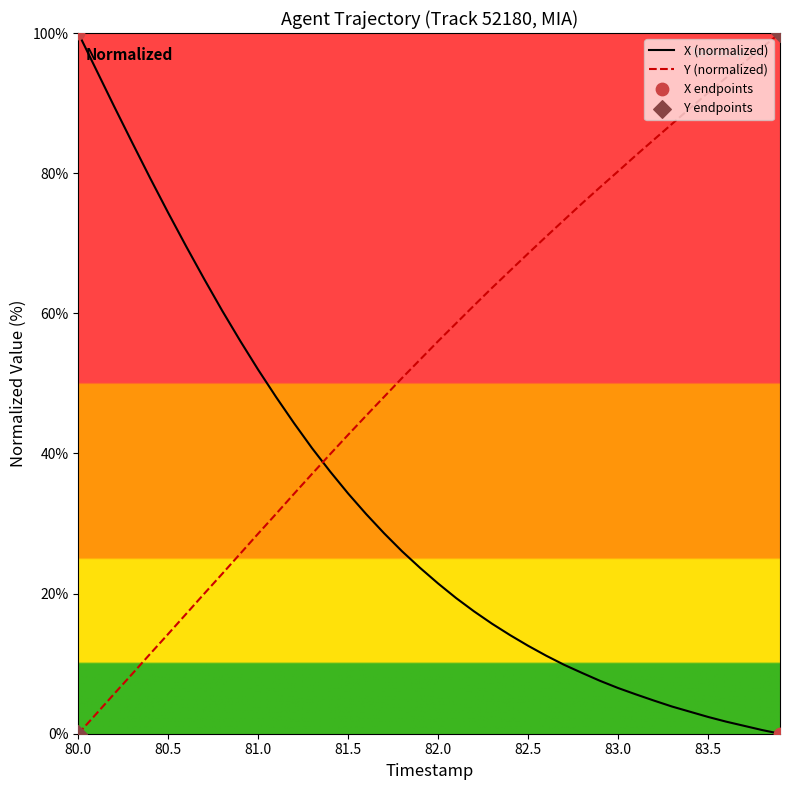

What is the maximum value shown in the chart?

100.0